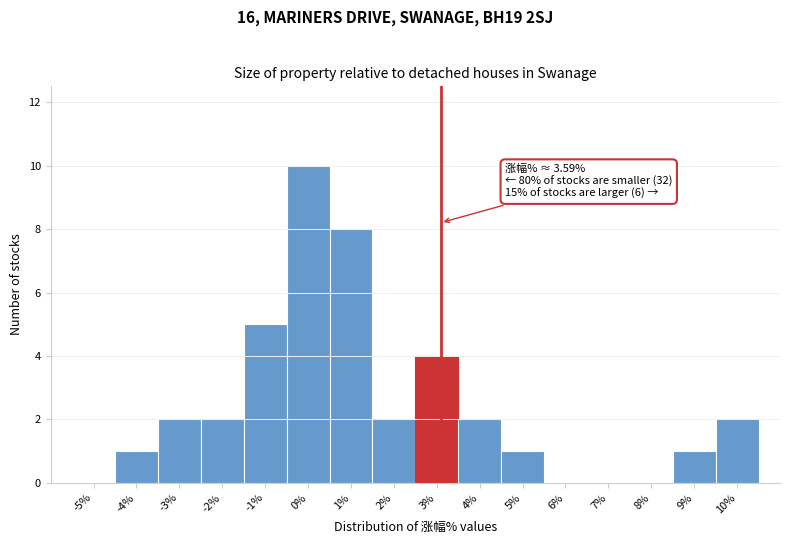

Reading left to right, list all the values displayed in this chart.

-5%=0	-4%=1	-3%=2	-2%=2	-1%=5	0%=10	1%=8	2%=2	3%=4	4%=2	5%=1	6%=0	7%=0	8%=0	9%=1	10%=2